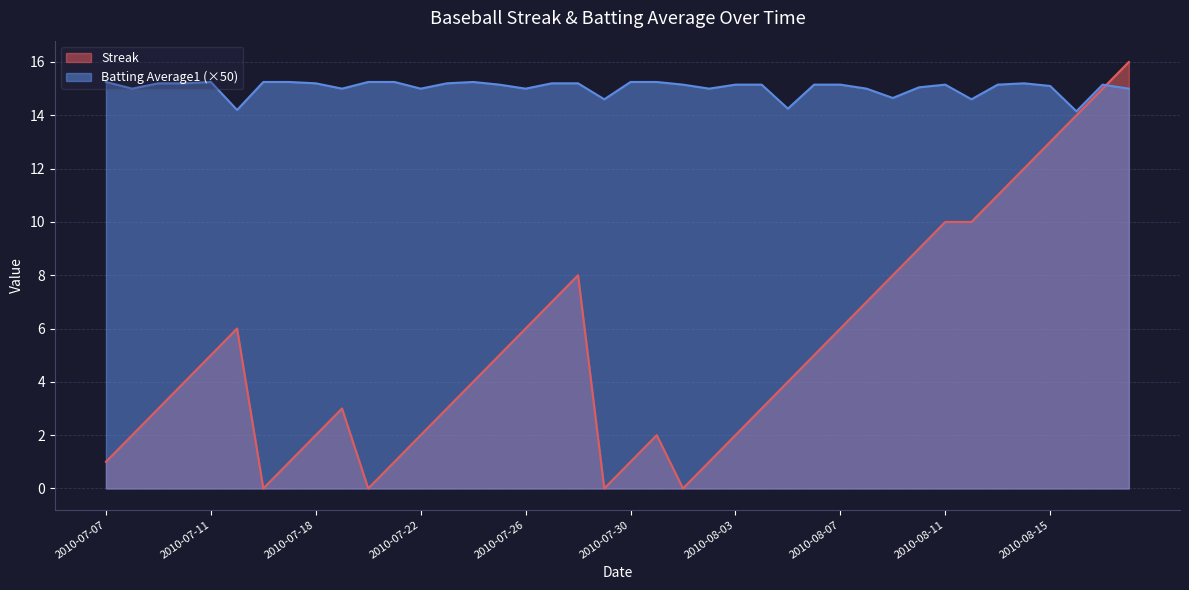

What is the label of the 26th point from the right?

2010-07-24